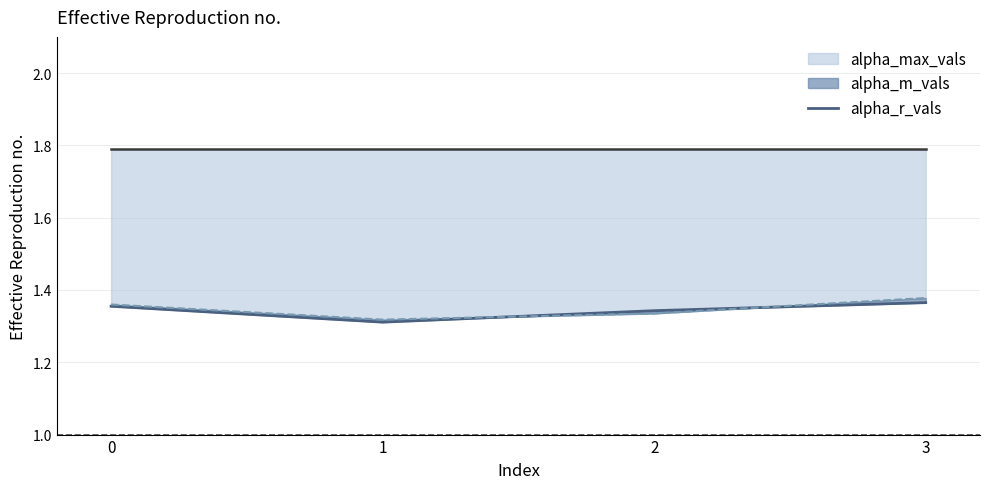

True or false: the data shows 1.3 at 2.

True